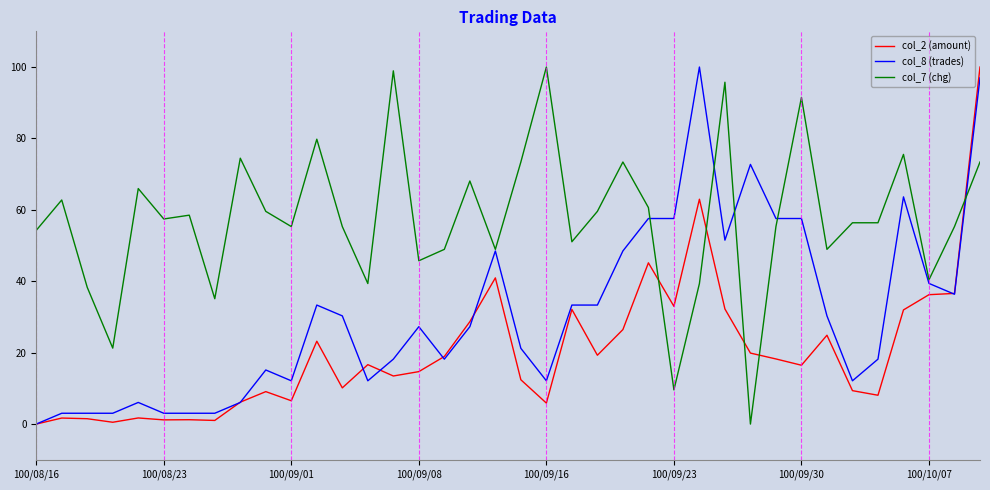

What is the maximum value for col_2 (amount)?

100.0